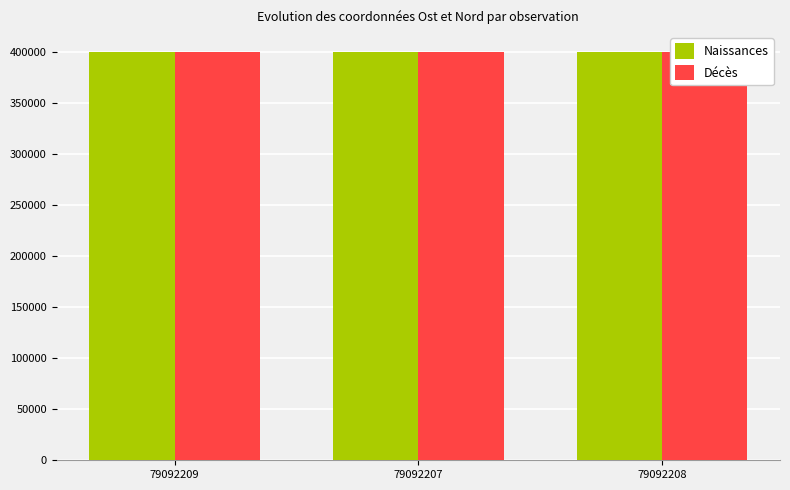

How many groups of bars are there?

3